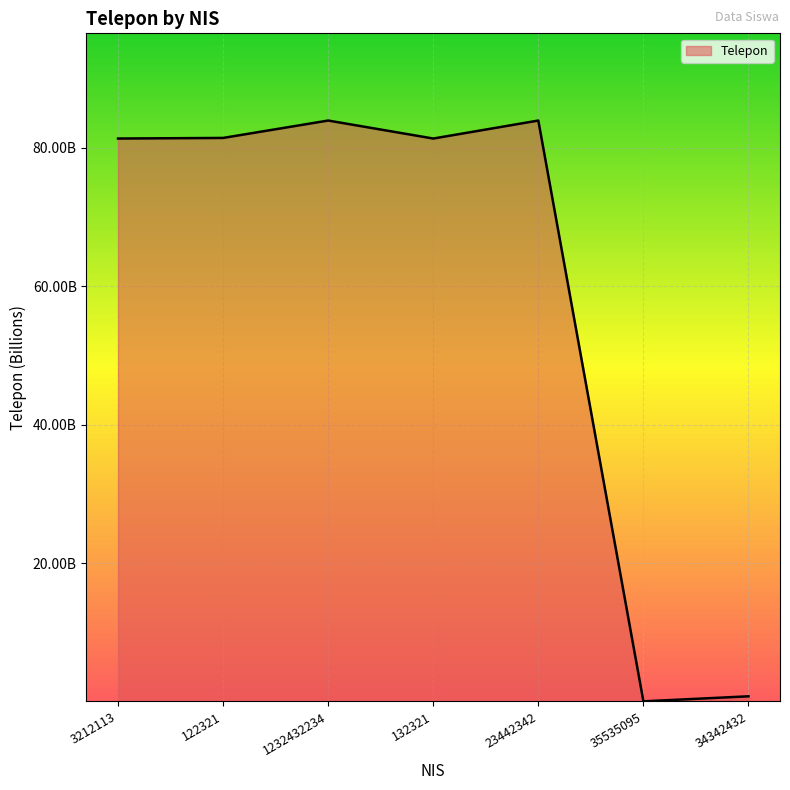

What value does the data have at 35535095?

0.1